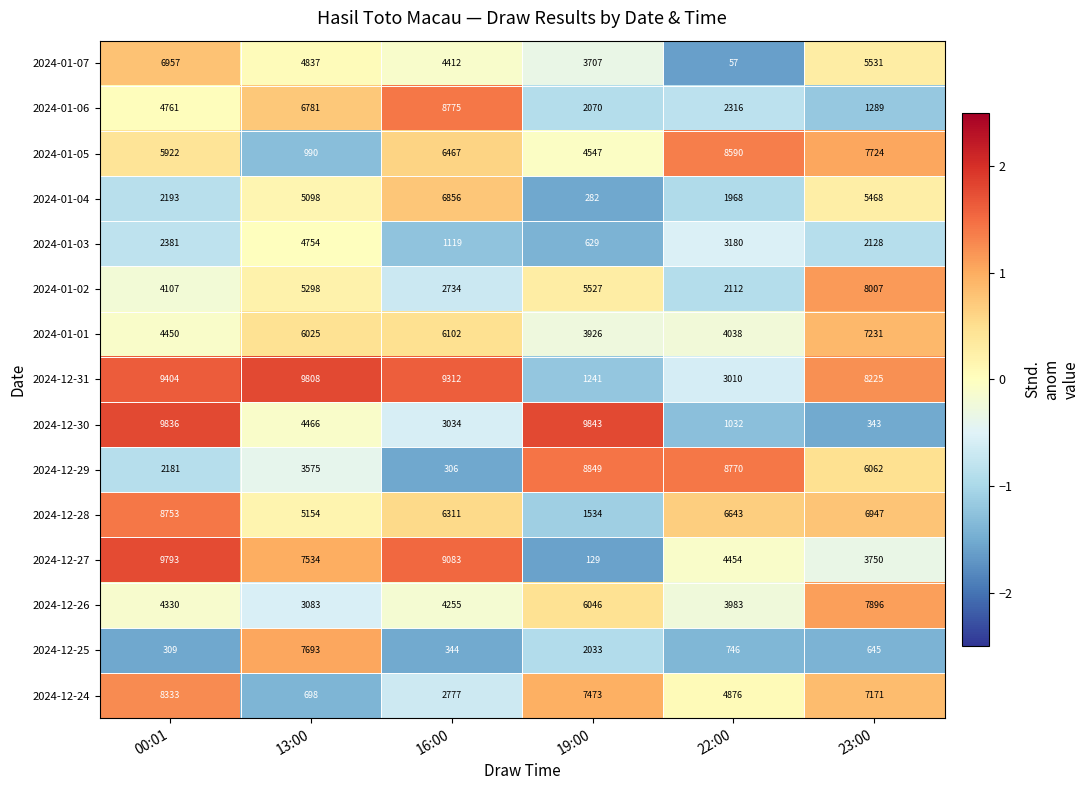

How many data points does each series have?

6